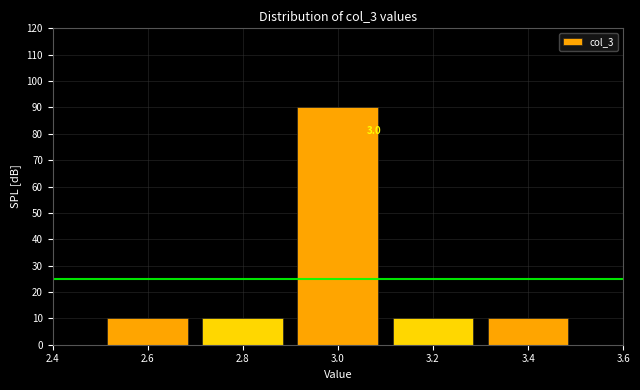

Over which range of the x-axis is the bar tallest?

2.9 to 3.1